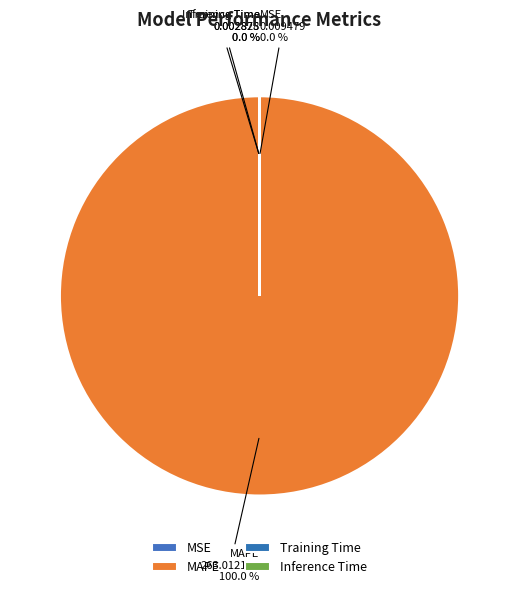

To the nearest percent, what is the average slice percentage?

25%